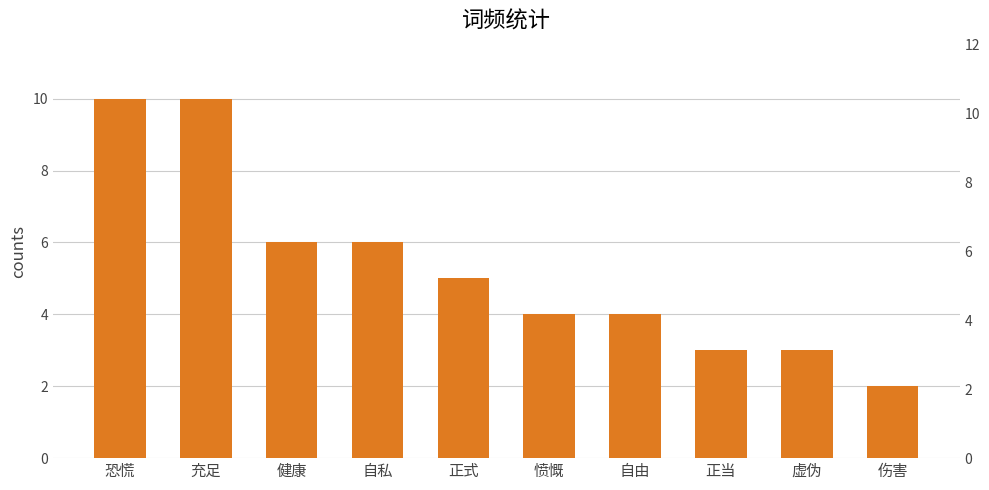

What position from the left is 自由?

7